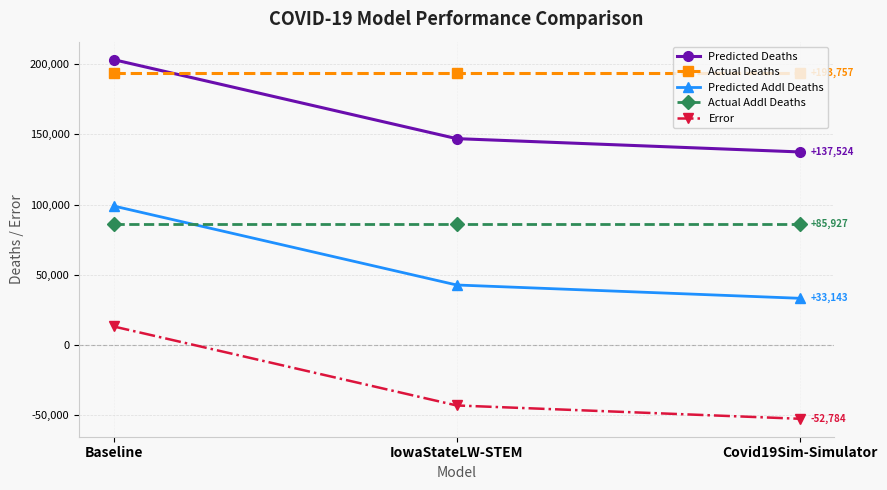

What is the value of the Error point at the 3rd from the left?

-52784.2